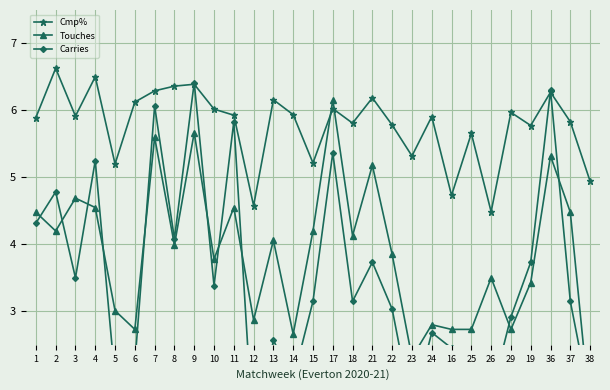

What is the sum of the Carries values at 17 and 24?

8.1